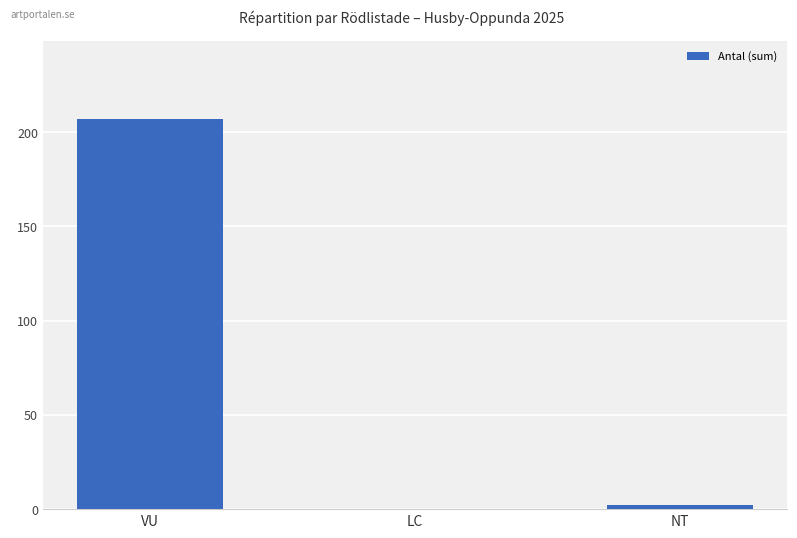

Which has a higher value, VU or NT?

VU